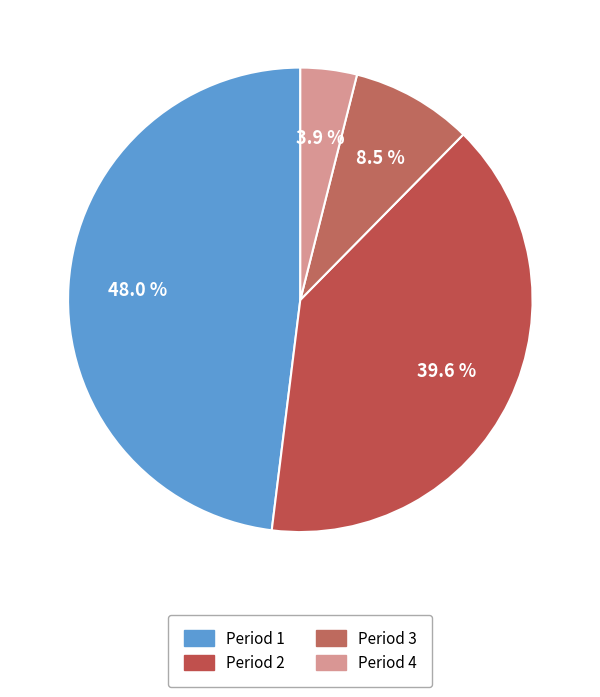

To the nearest percent, what portion does Period 3 represent?

8%